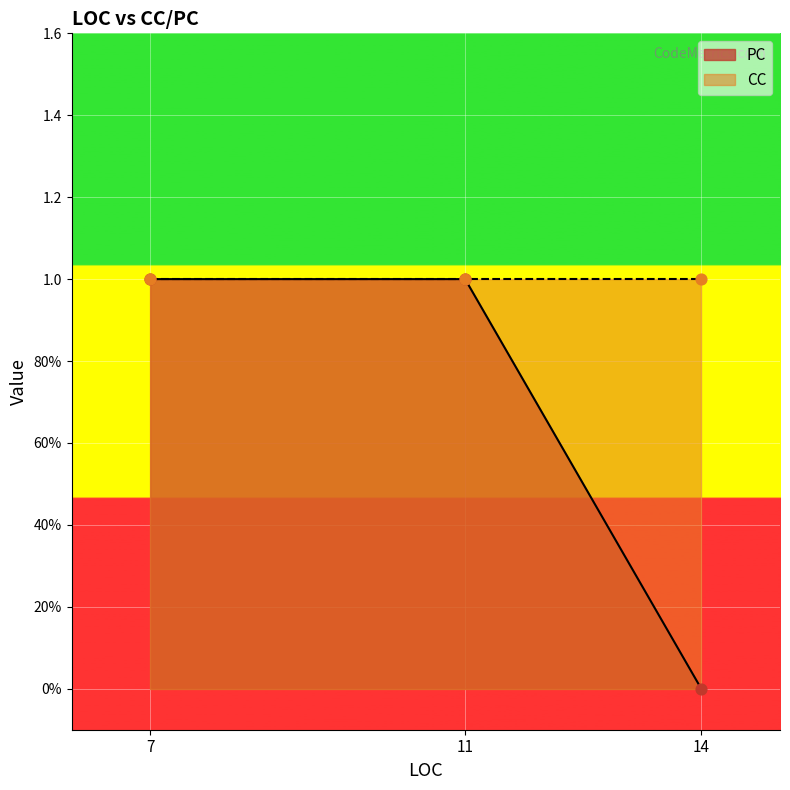

What is the ratio of the value at 11 to the value at 7?

1.0